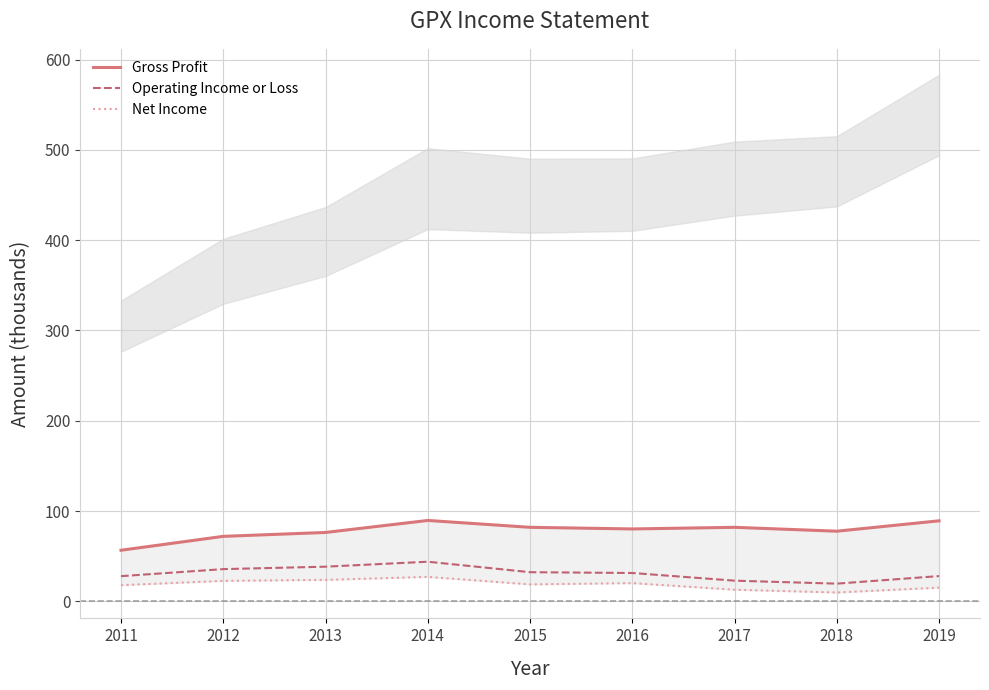

What is the value of the Operating Income or Loss point at the 5th from the left?

32.3